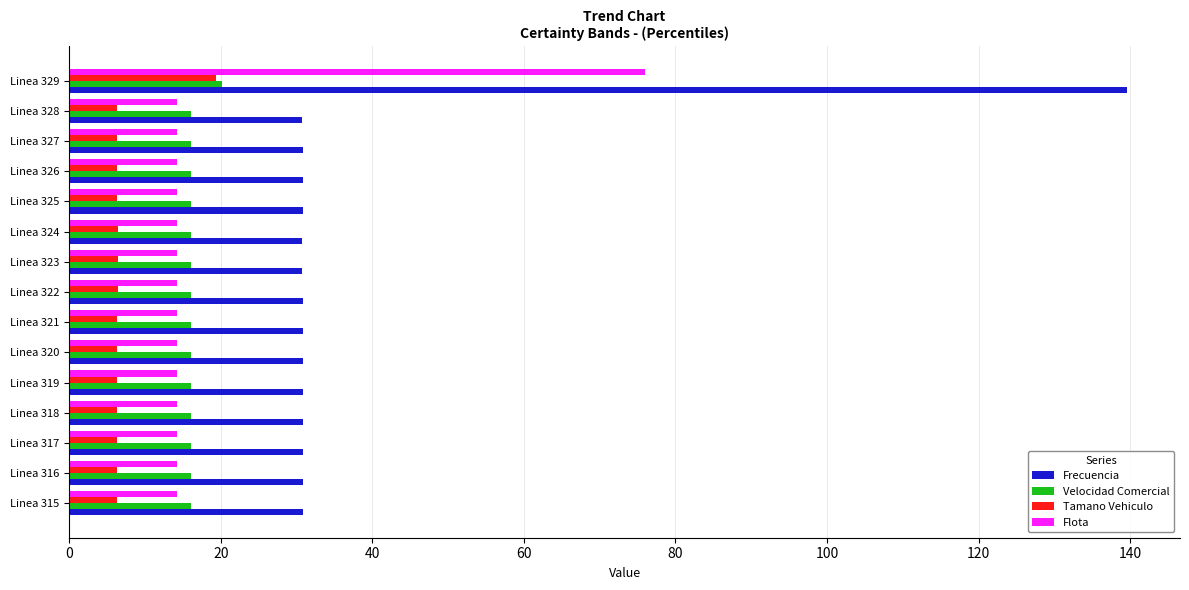

Is it true that Flota equals 14.2 at Linea 322?

True